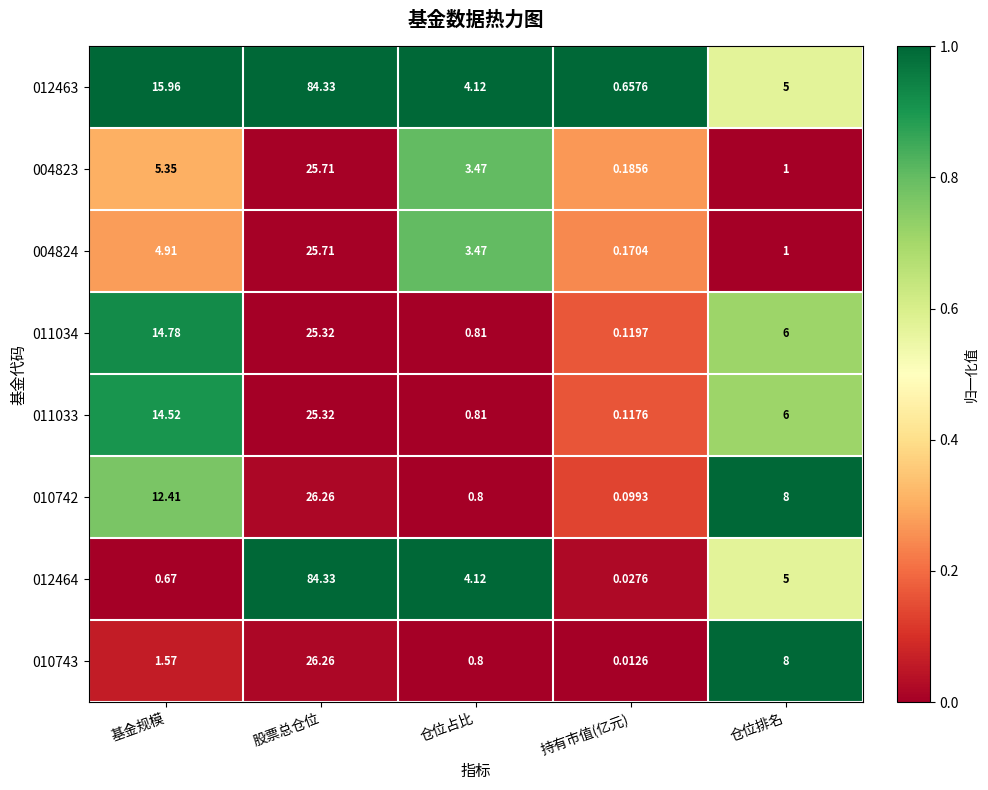

Is the value of 004823 at 基金规模 greater than the value of 010743 at 仓位排名?

No